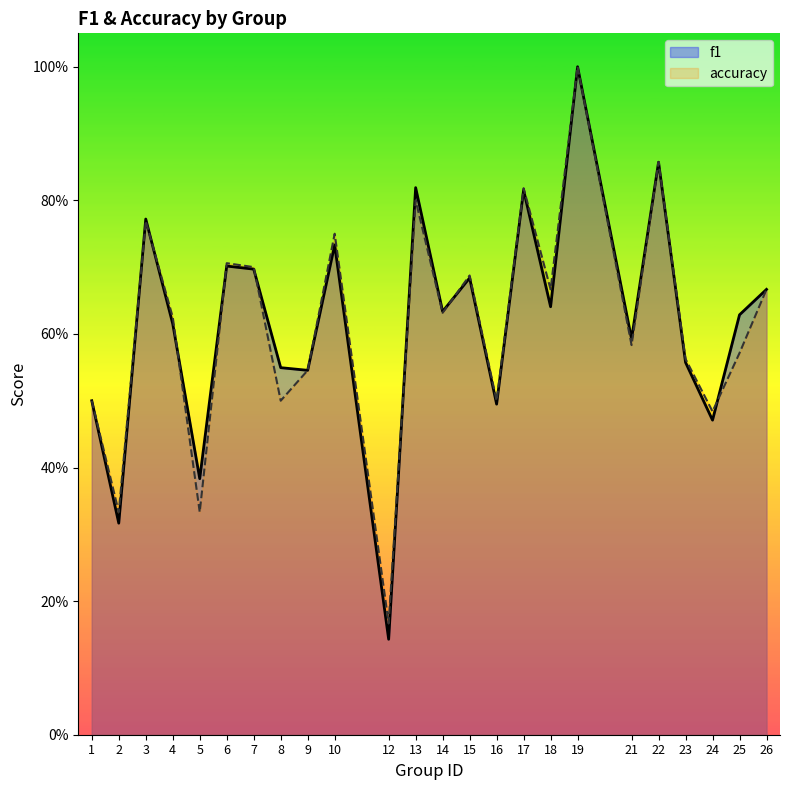

Rank the series at 12 from highest to lowest value.

accuracy, f1